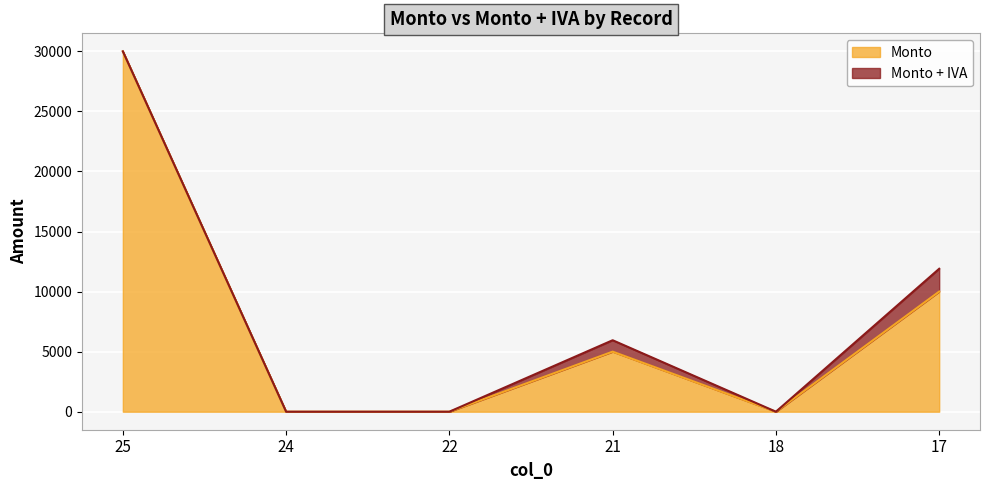

True or false: Monto + IVA and Monto intersect in this chart.

False